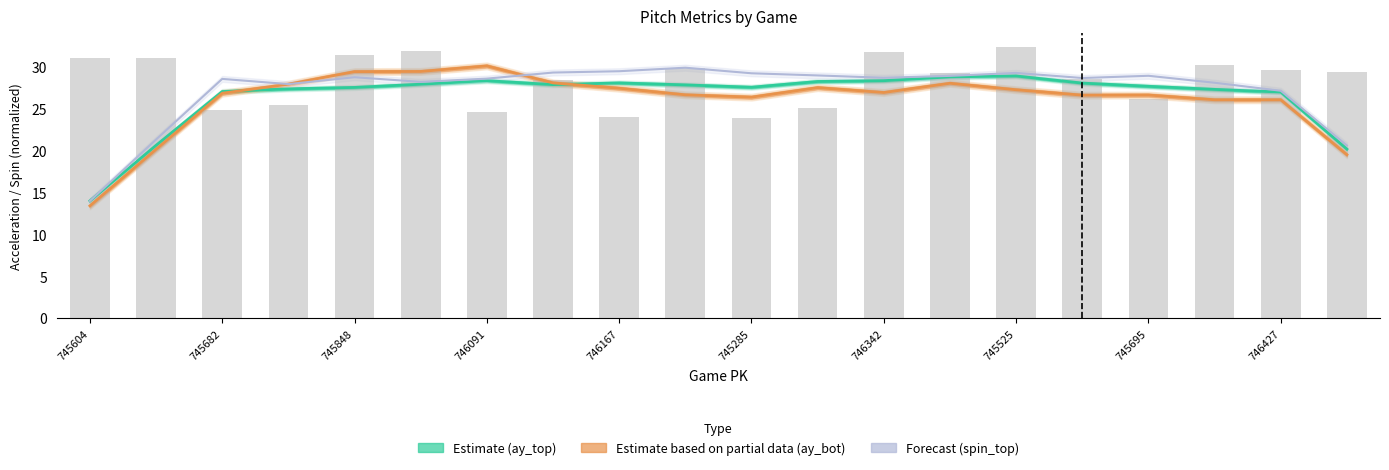

How many groups of bars are there?

20